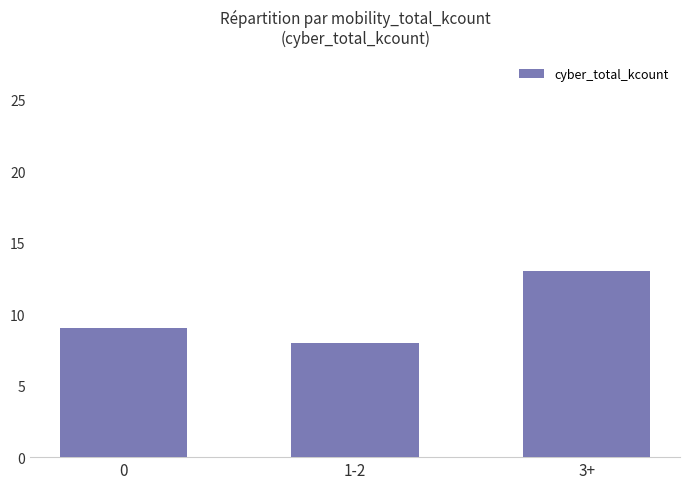

Rank the categories by value from lowest to highest.

1-2, 0, 3+